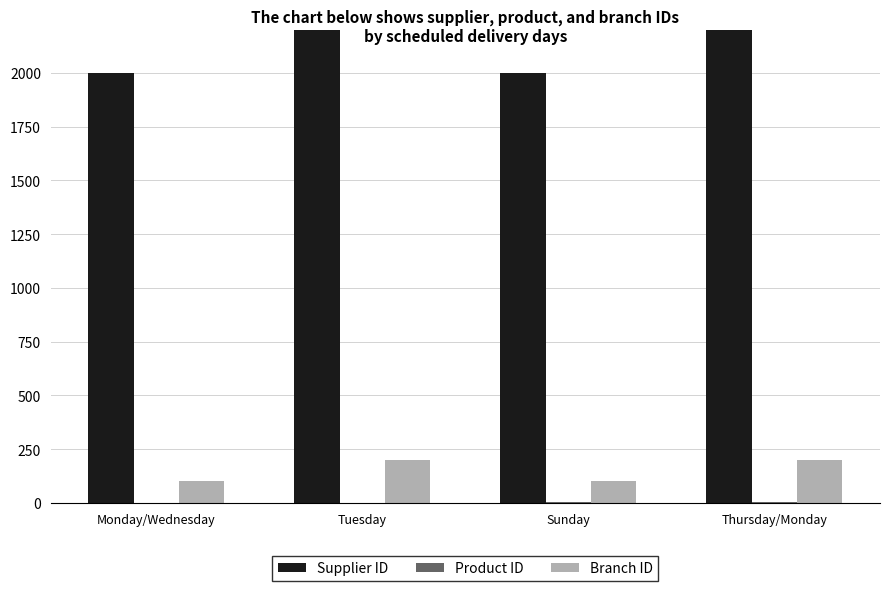

Which series has the largest total across all categories?

Supplier ID